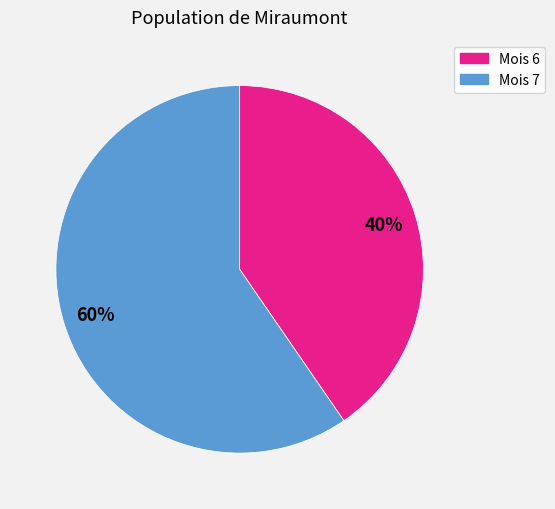

How many slices are in this pie chart?

2